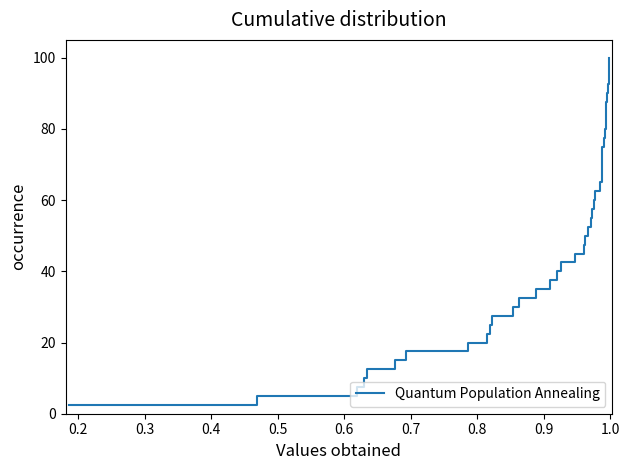

What is the maximum value shown in the chart?

100.0